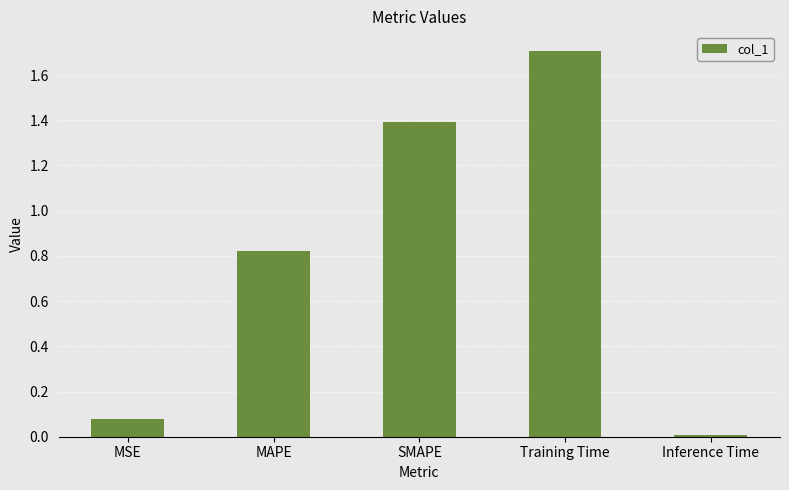

Rank the categories by value from highest to lowest.

Training Time, SMAPE, MAPE, MSE, Inference Time